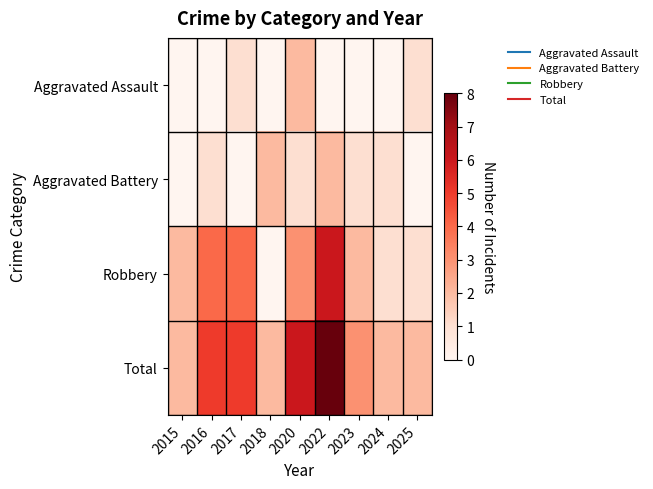

Reading left to right, list all the values displayed in this chart.

Aggravated Assault: 2015=0	2016=0	2017=1	2018=0	2020=2	2022=0	2023=0	2024=0	2025=1
Aggravated Battery: 2015=0	2016=1	2017=0	2018=2	2020=1	2022=2	2023=1	2024=1	2025=0
Robbery: 2015=2	2016=4	2017=4	2018=0	2020=3	2022=6	2023=2	2024=1	2025=1
Total: 2015=2	2016=5	2017=5	2018=2	2020=6	2022=8	2023=3	2024=2	2025=2